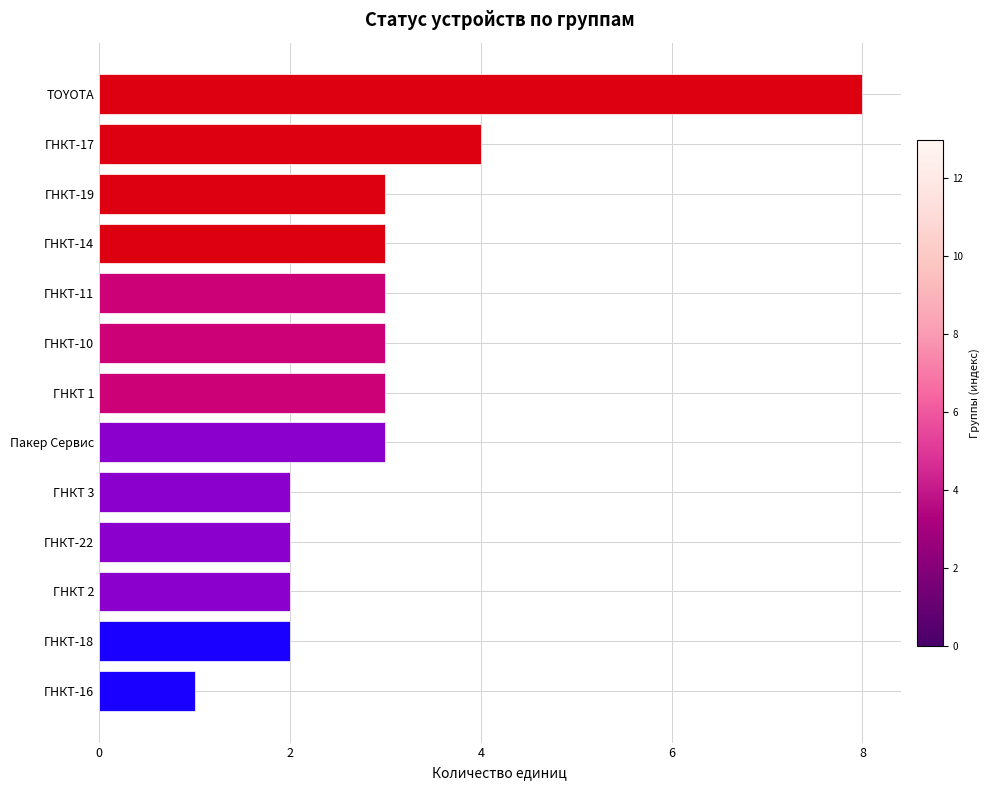

Is it true that the value at ГНКТ 2 is 2?

True